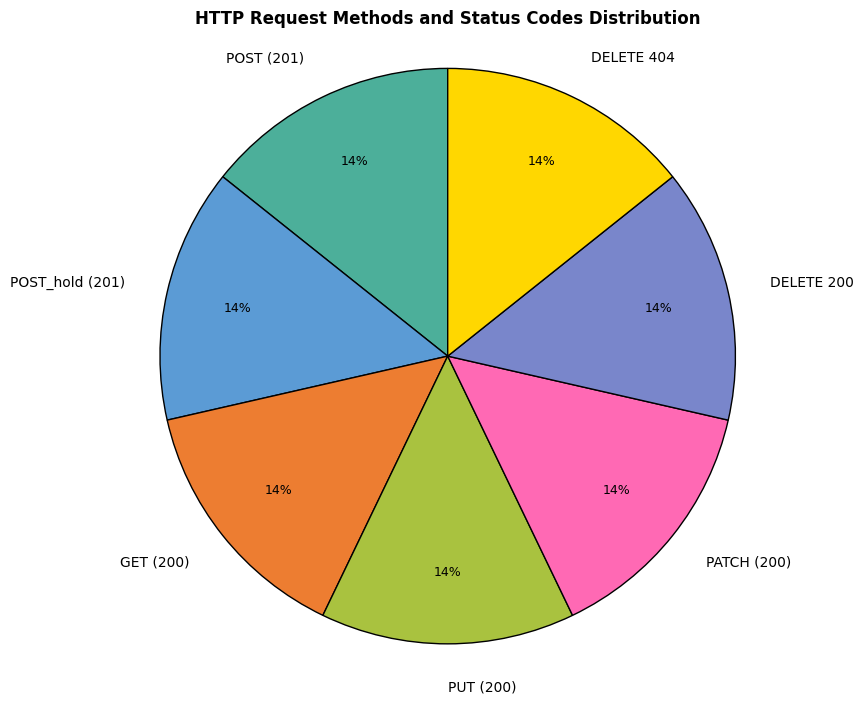

How many segments does this pie chart have?

7